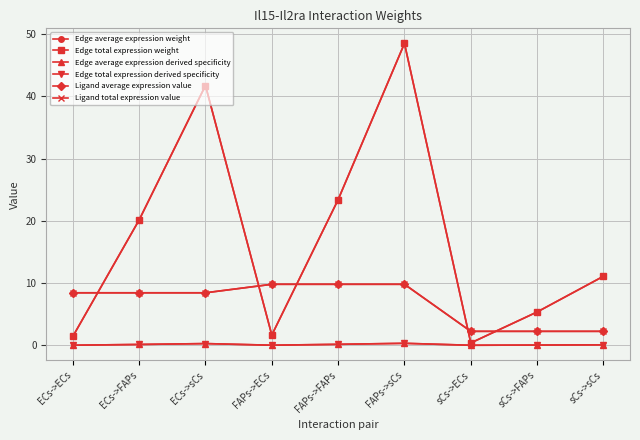

Is this an area chart (filled region under the line)?

No